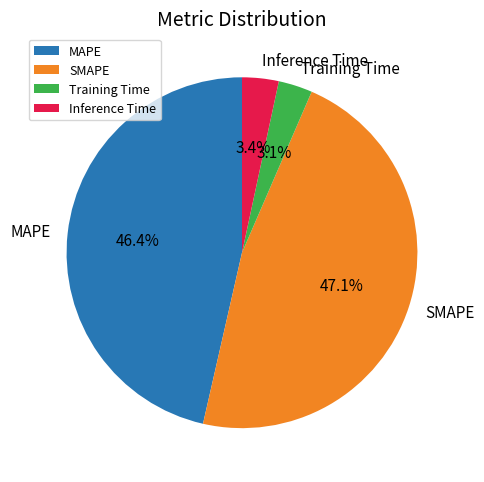

To the nearest percent, what is the difference between the largest and smallest slice percentages?

44%